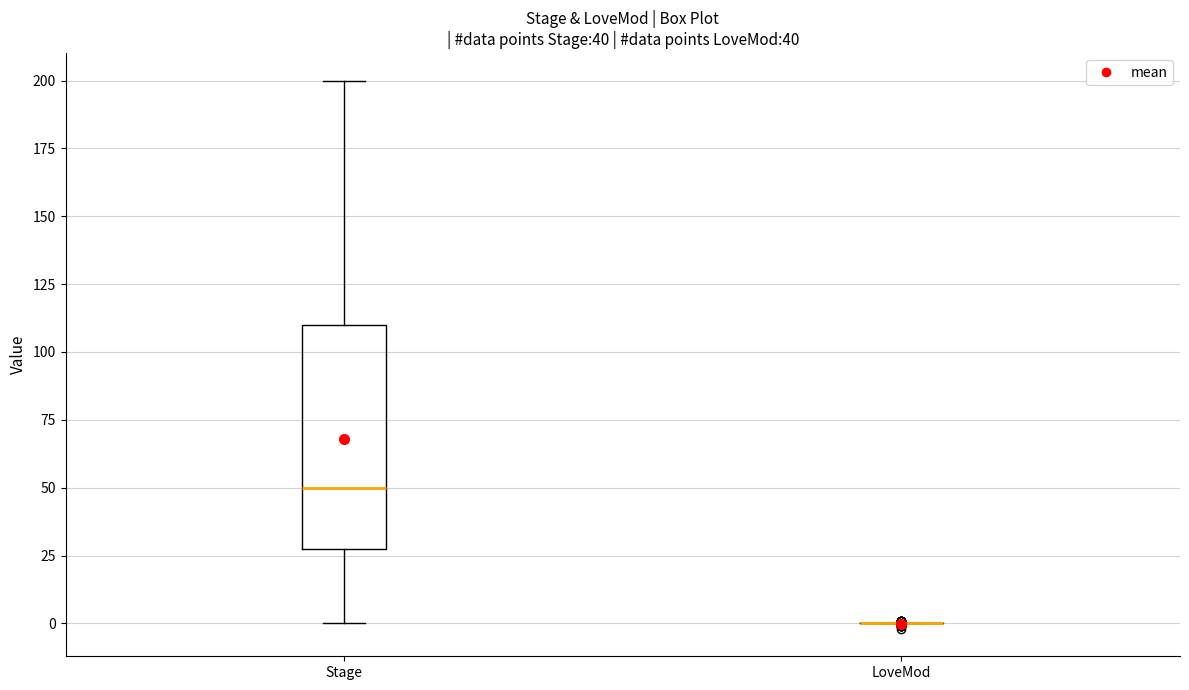

Comparing the boxes themselves (not the whiskers), which one is the tallest?

Stage